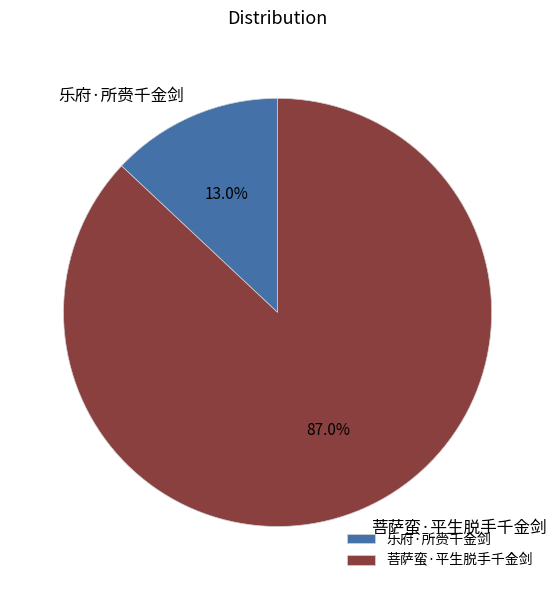

To the nearest percent, what is the combined percentage of 菩萨蛮·平生脱手千金剑 and 乐府·所赍千金剑?

100%